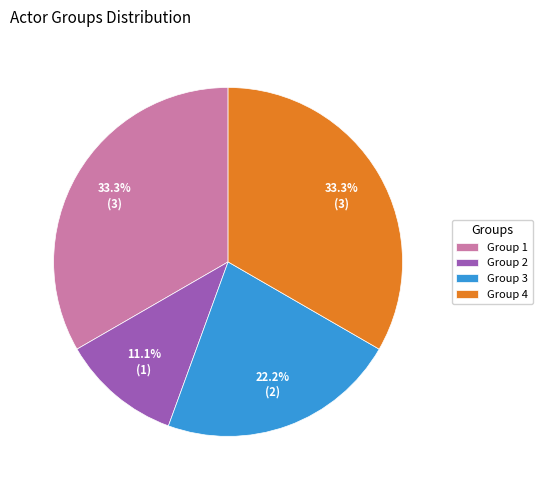

Combined, do Group 3 and Group 2 account for over 50%?

No